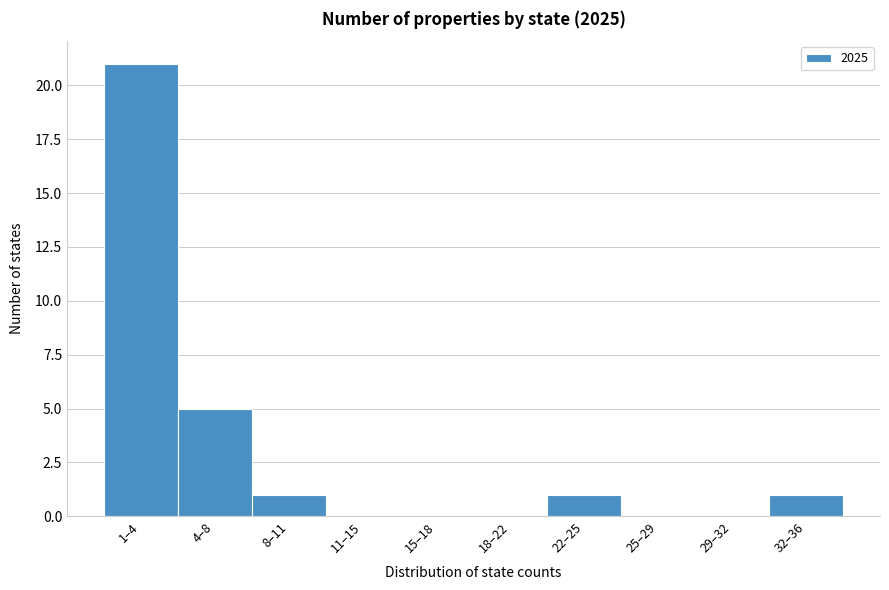

Reading left to right, what are all the values shown in this chart?

1–4=21	4–8=5	8–11=1	11–15=0	15–18=0	18–22=0	22–25=1	25–29=0	29–32=0	32–36=1